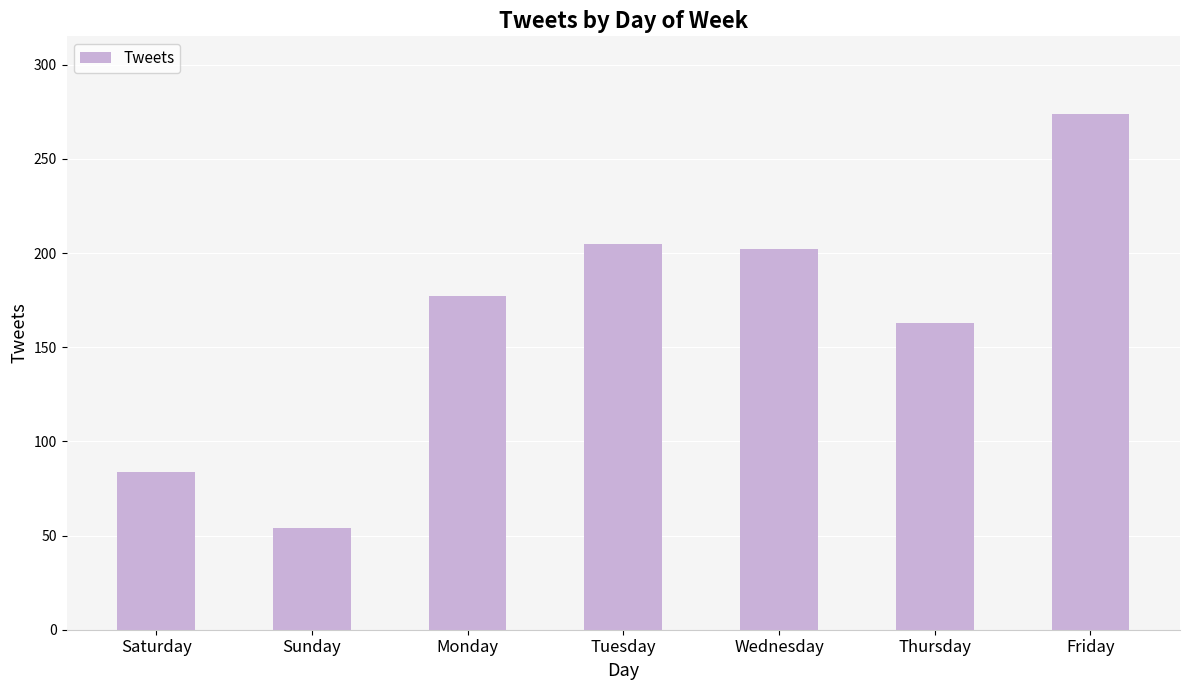

Where is the data nearest to the value 164?

Thursday